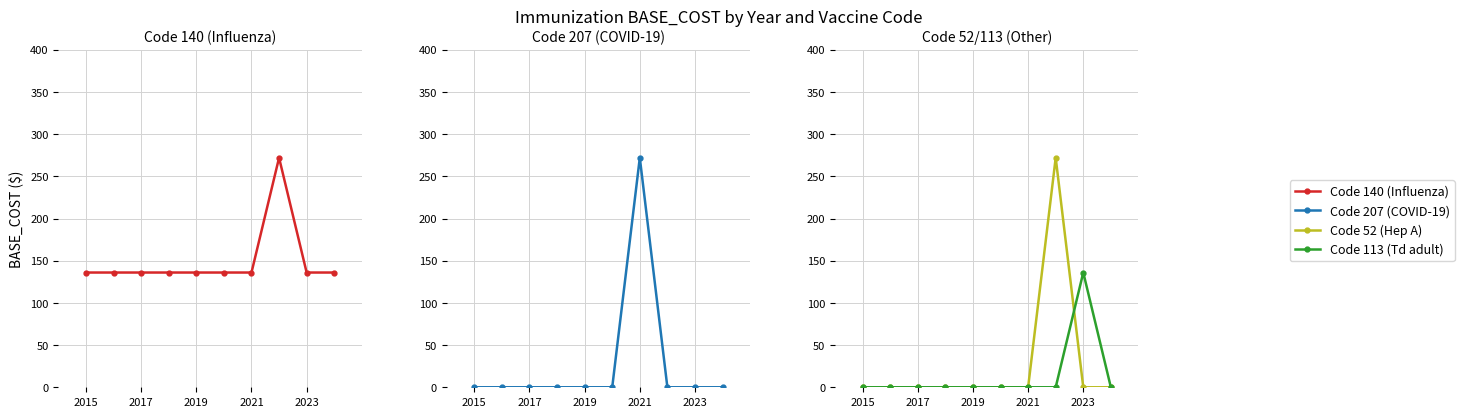

How many distinct data groups are displayed?

4